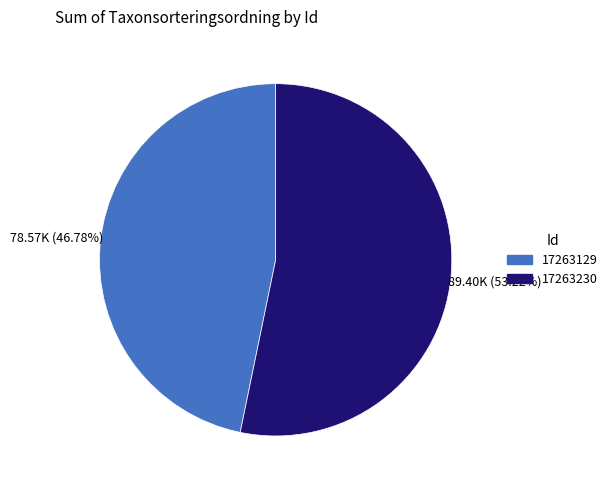

How many segments does this pie chart have?

2